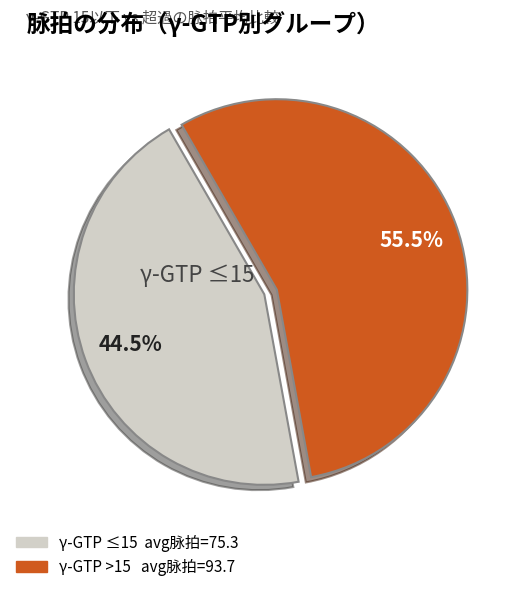

Does any single category account for the majority?

Yes